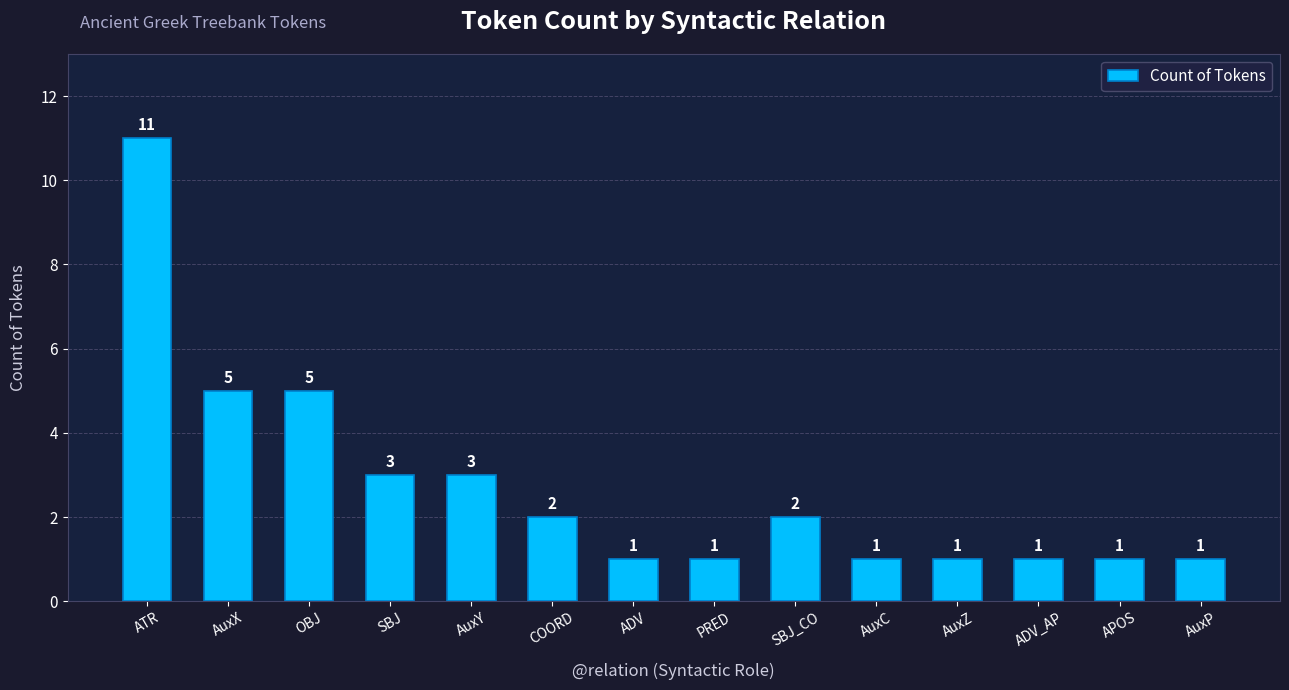

What is the sum of all values?

38